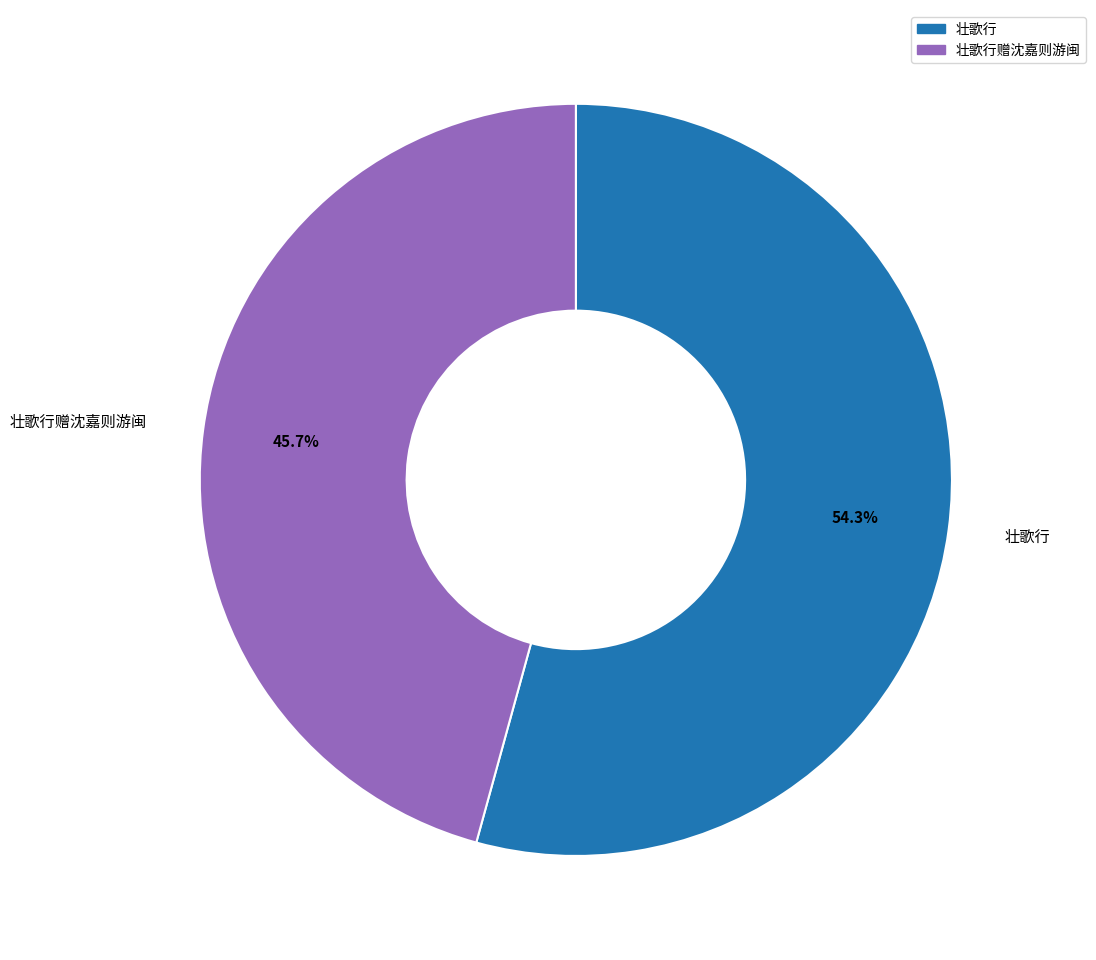

Is there a majority slice in this chart?

Yes